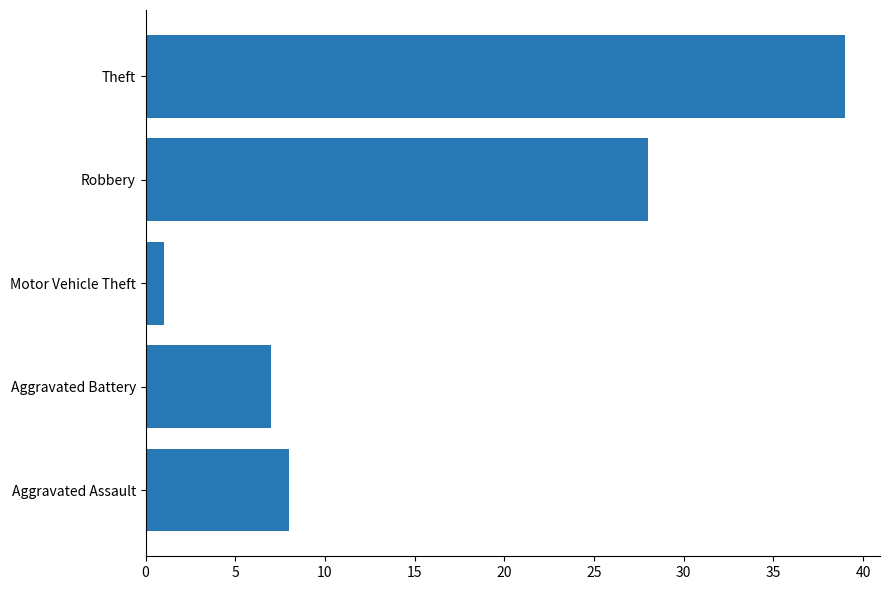

How many bars are there in total?

5